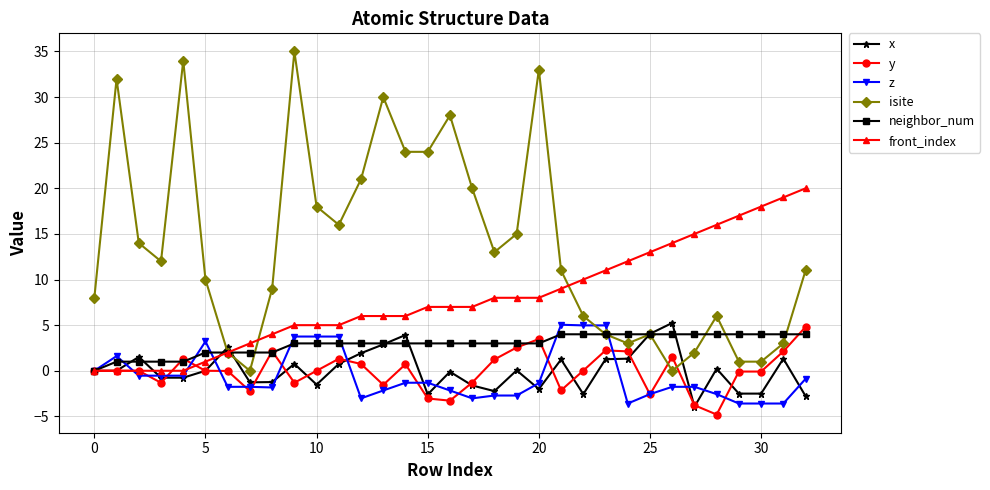

True or false: isite has more than 0 interior local peaks.

True